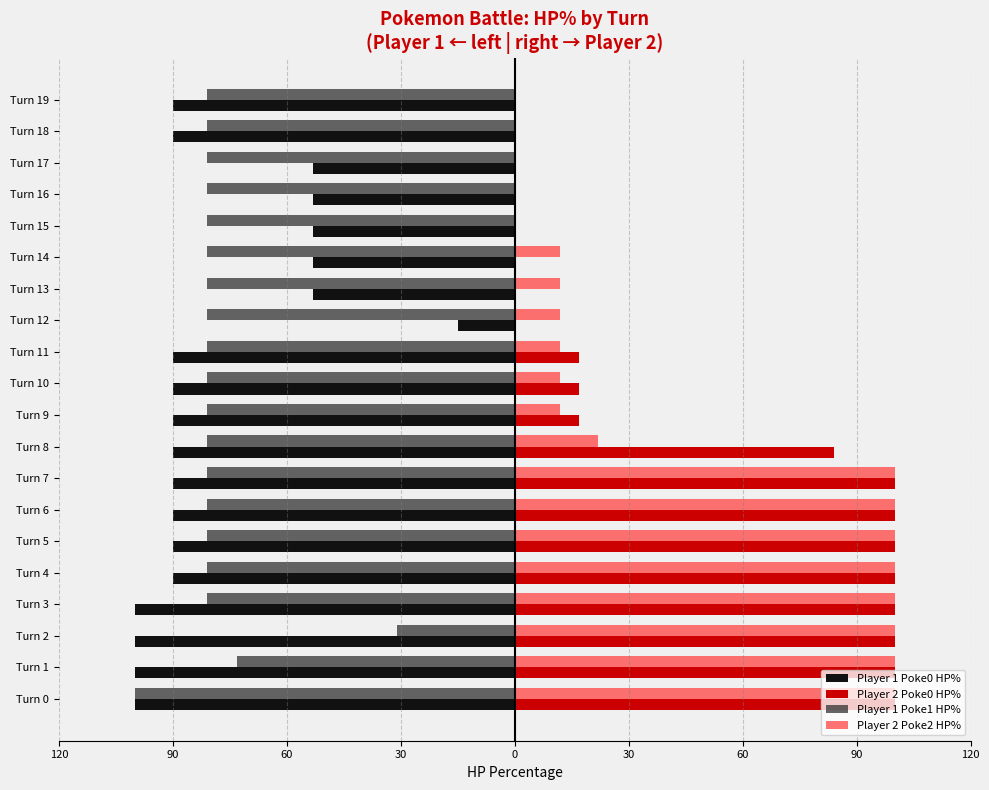

What is the average value of the Player 2 Poke0 HP% series?

47